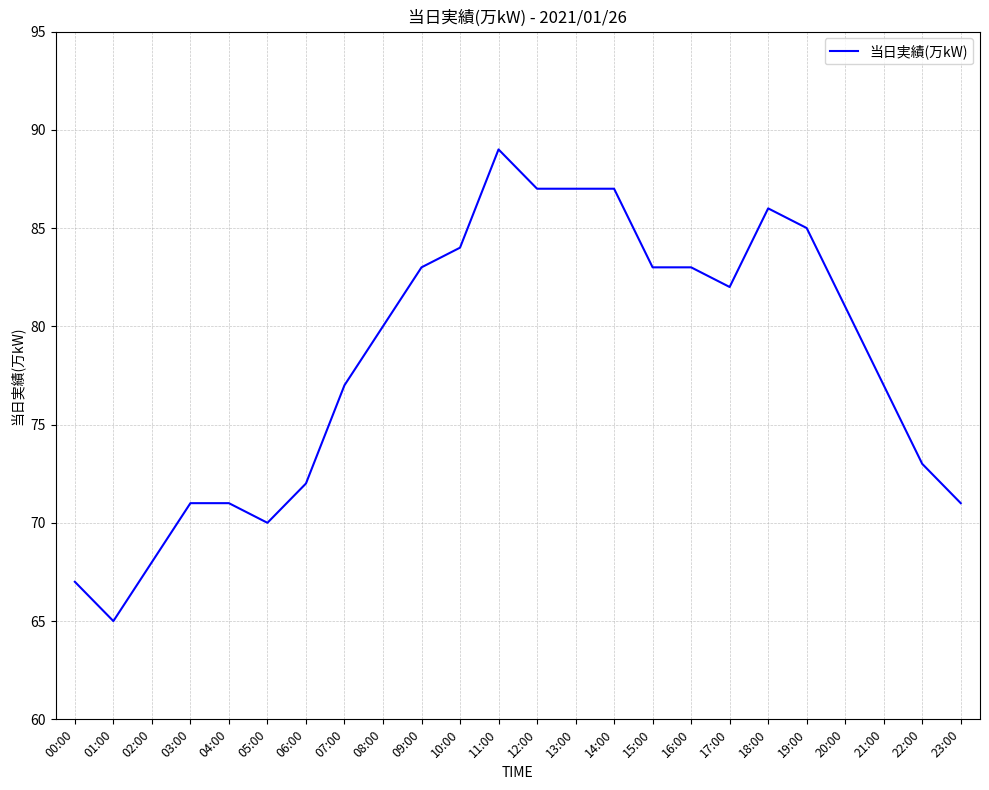

Where does the data first go above 81?

09:00